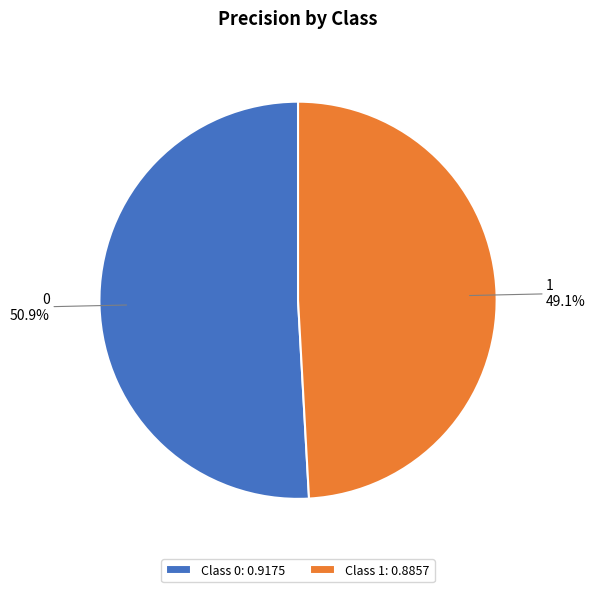

Does any single category account for the majority?

Yes